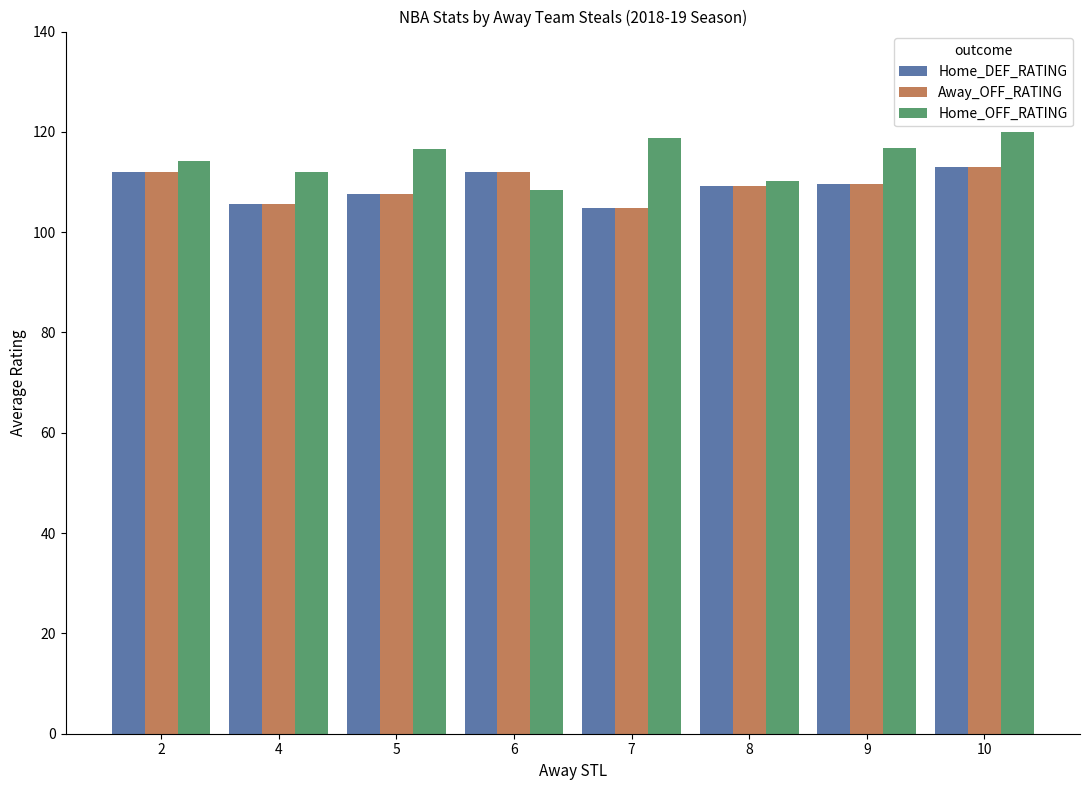

How many groups of bars are there?

8